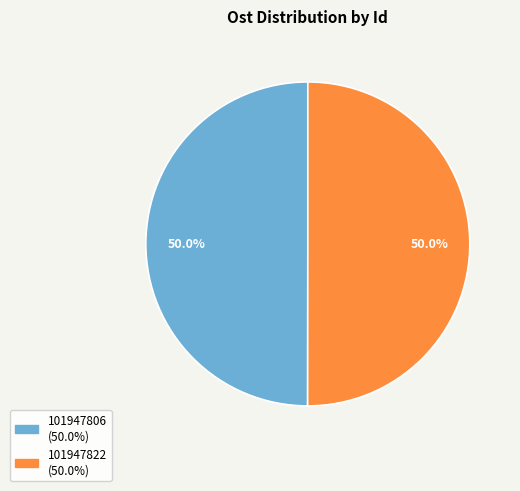

Is it true that 101947822 is 44% of the pie?

False